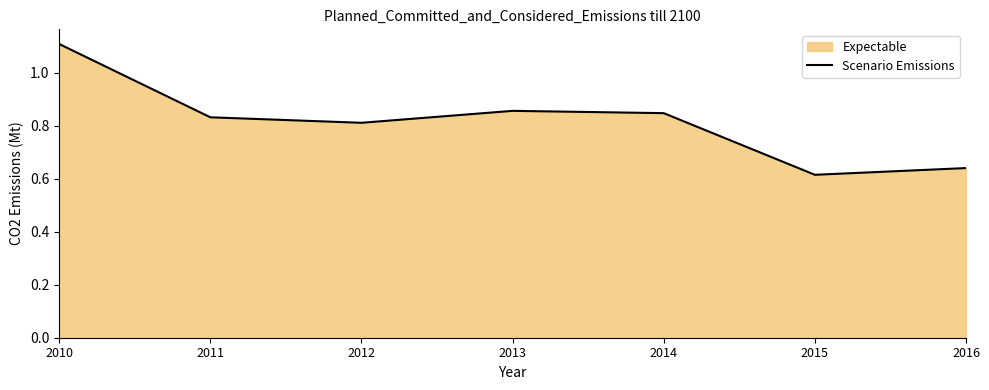

What is the value of the 7th point from the left?

0.6